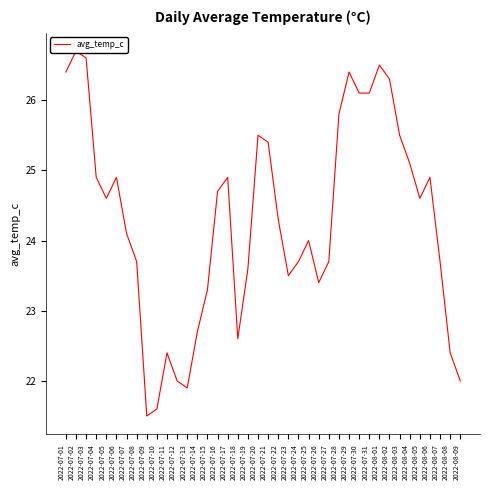

Reading left to right, list all the values displayed in this chart.

26.4	26.7	26.6	24.9	24.6	24.9	24.1	23.7	21.5	21.6	22.4	22.0	21.9	22.7	23.3	24.7	24.9	22.6	23.6	25.5	25.4	24.3	23.5	23.7	24.0	23.4	23.7	25.8	26.4	26.1	26.1	26.5	26.3	25.5	25.1	24.6	24.9	23.7	22.4	22.0